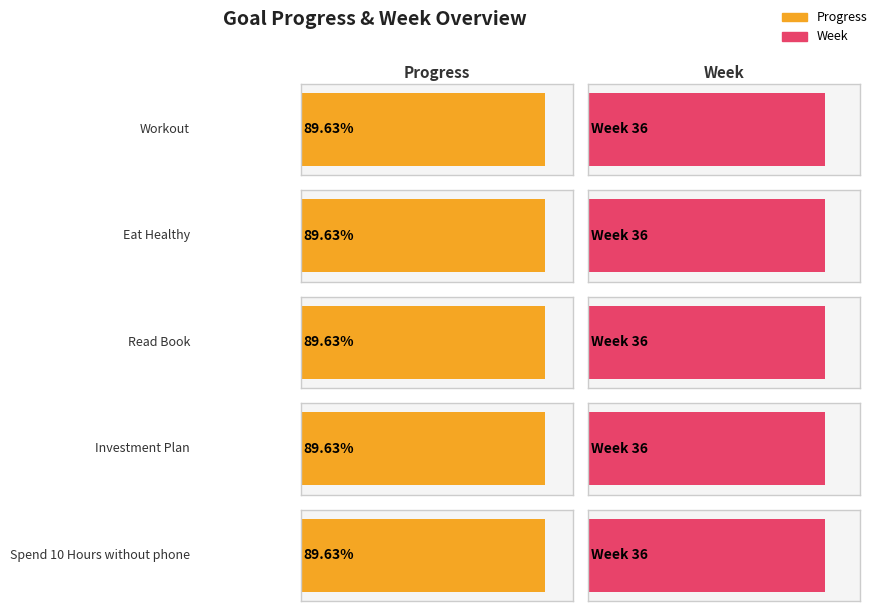

Are the bars grouped side by side (vs. stacked)?

Yes